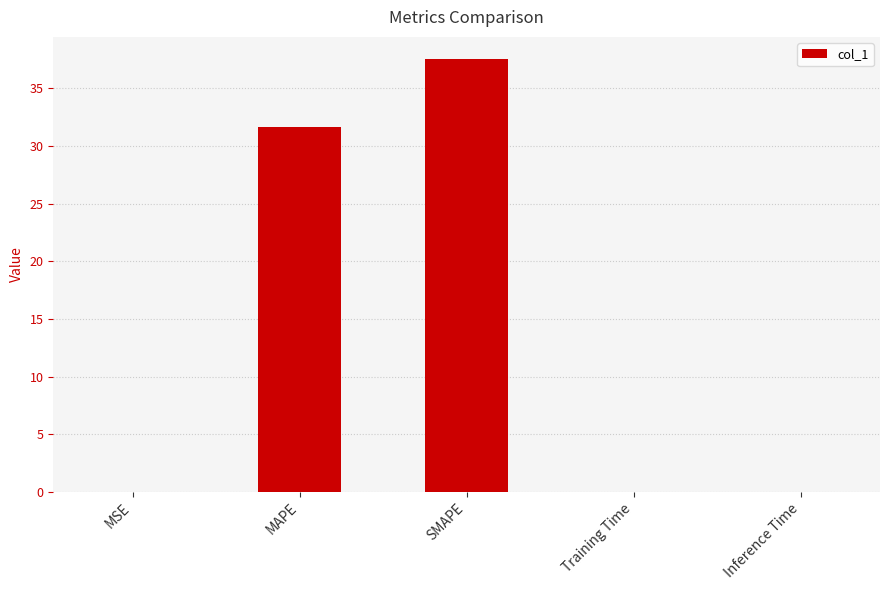

What is the sum of the values at MAPE and SMAPE?

69.2